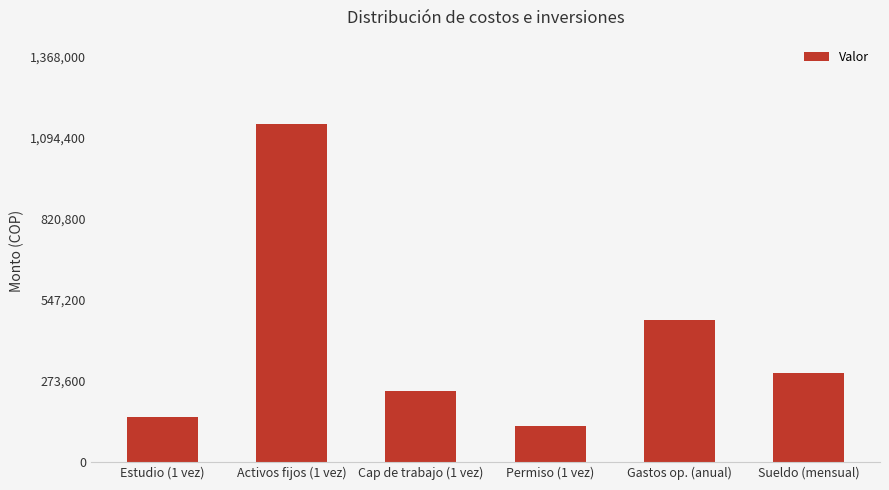

Reading left to right, extract all data points from this chart.

Estudio (1 vez)=150000	Activos fijos (1 vez)=1140000	Cap de trabajo (1 vez)=240000	Permiso (1 vez)=120000	Gastos op. (anual)=480000	Sueldo (mensual)=300000